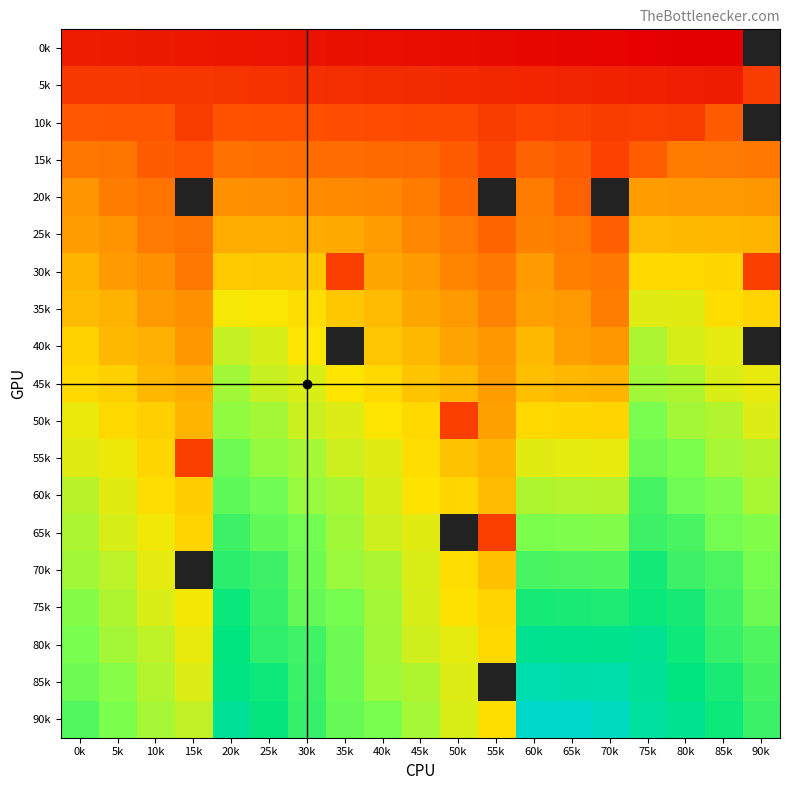

The value of 90k at 65k is 456.0. True or false?

False